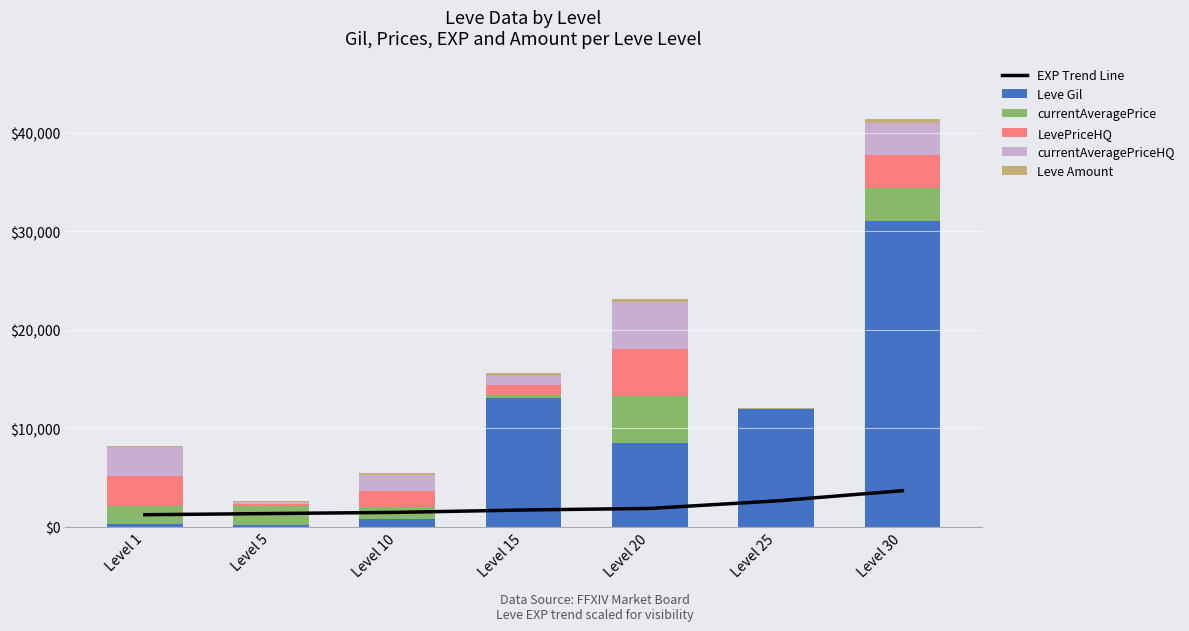

What is the difference between the LevePriceHQ values at Level 25 and Level 5?

175